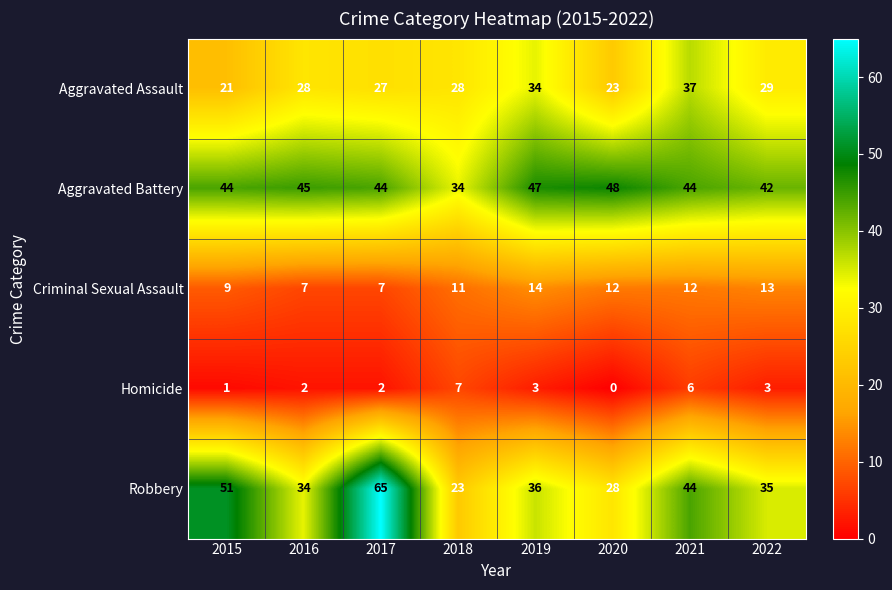

What is the difference between the Aggravated Assault values at 2016 and 2021?

9